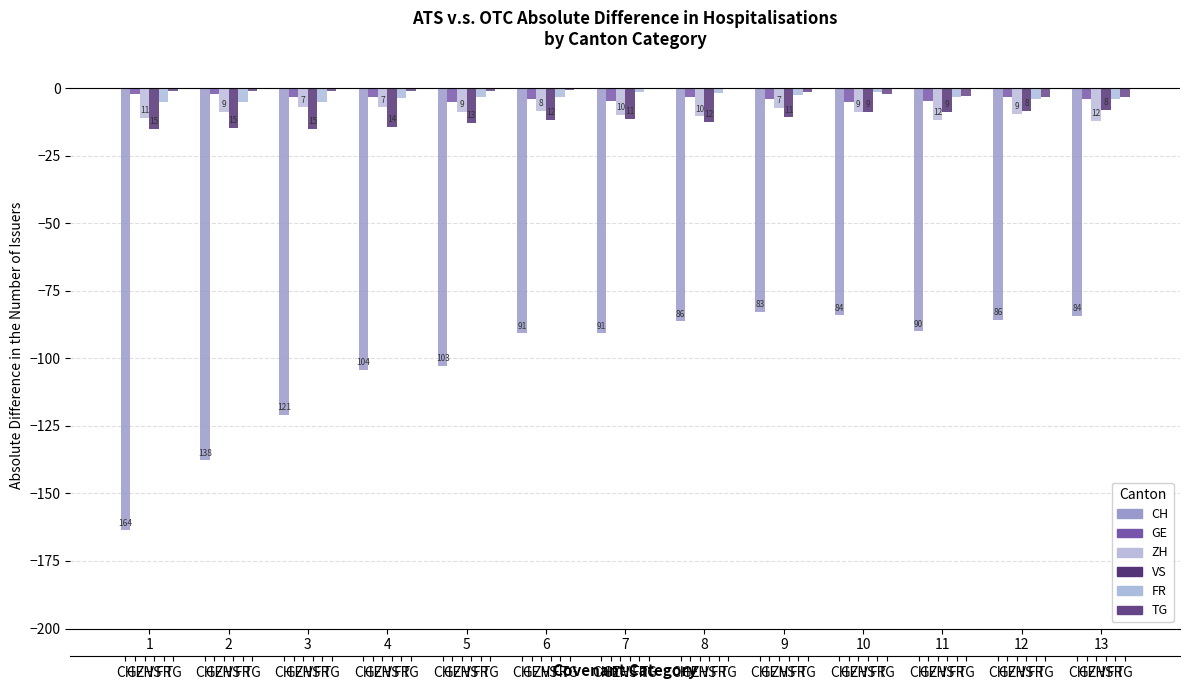

What is the maximum value for CH?

-82.7